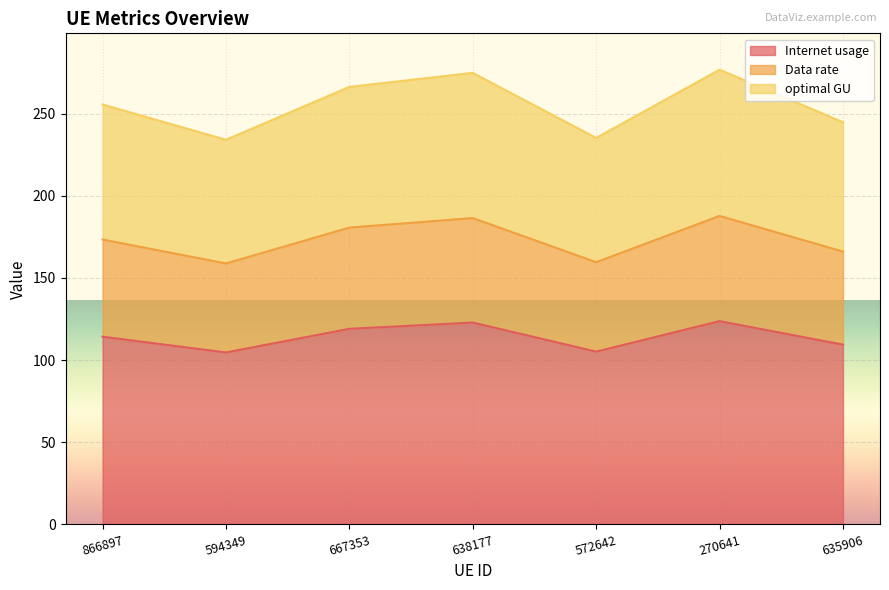

What is the smallest value displayed?

104.6